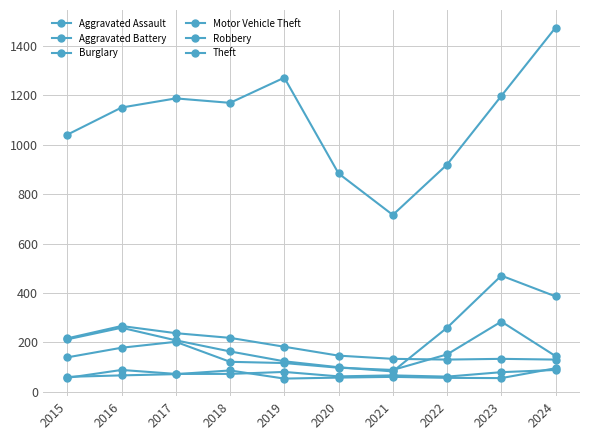

Reading right to left, what are all the values shown in this chart?

Aggravated Assault: 2024=88	2023=79	2022=61	2021=66	2020=62	2019=80	2018=72	2017=72	2016=88	2015=56
Aggravated Battery: 2024=95	2023=55	2022=56	2021=60	2020=57	2019=53	2018=86	2017=71	2016=66	2015=60
Burglary: 2024=130	2023=133	2022=130	2021=133	2020=146	2019=182	2018=218	2017=237	2016=266	2015=216
Motor Vehicle Theft: 2024=386	2023=470	2022=259	2021=82	2020=99	2019=123	2018=163	2017=208	2016=259	2015=212
Robbery: 2024=144	2023=284	2022=151	2021=88	2020=97	2019=116	2018=121	2017=202	2016=178	2015=139
Theft: 2024=1475	2023=1198	2022=920	2021=716	2020=884	2019=1272	2018=1170	2017=1188	2016=1151	2015=1041